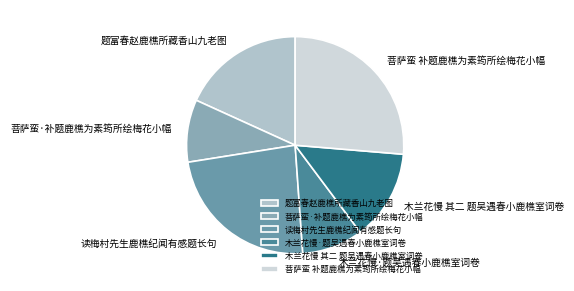

Approximately how many times larger is the value at 读梅村先生鹿樵纪闻有感题长句 compared to 菩萨蛮·补题鹿樵为素筠所绘梅花小幅?

2.5